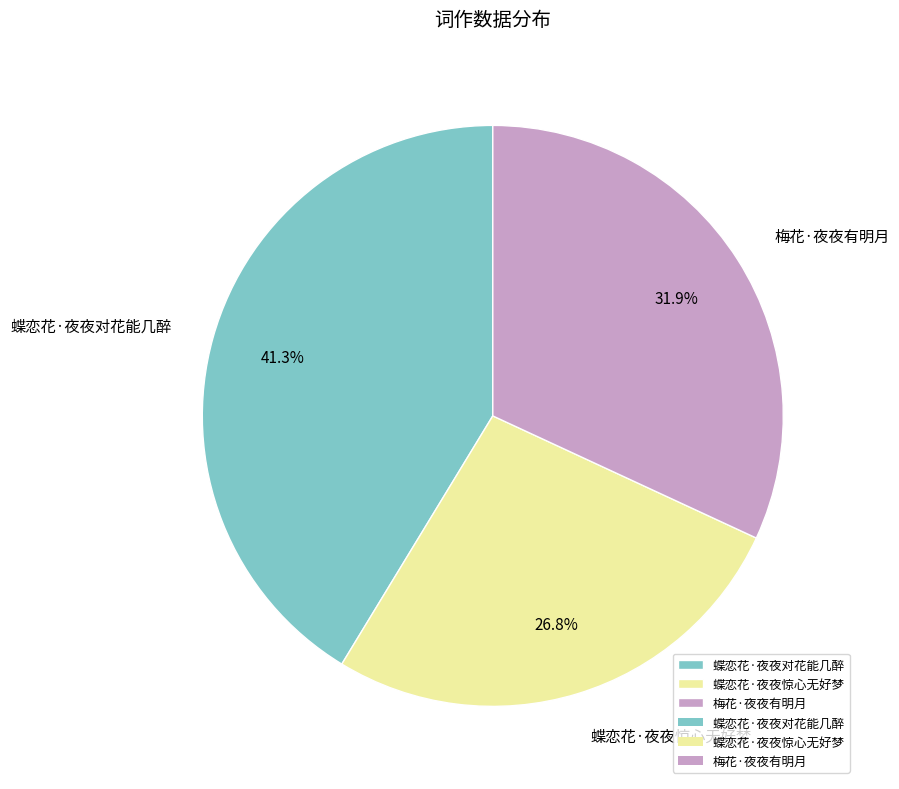

Which slice is the largest?

蝶恋花·夜夜对花能几醉